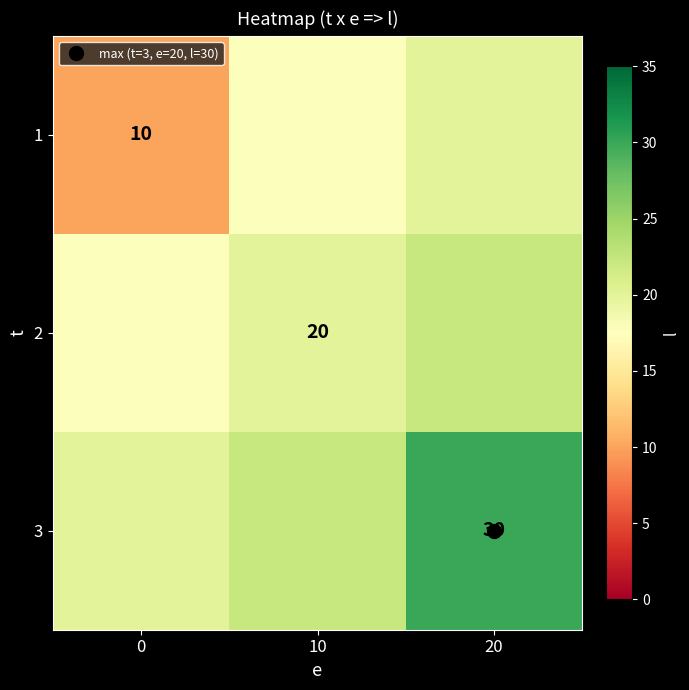

Read the 1 value at 0.

10.0